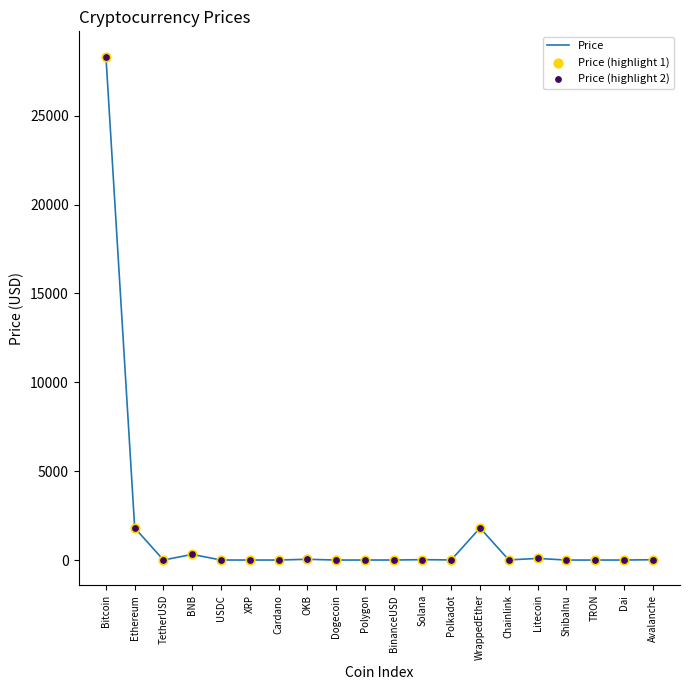

Where is the data nearest to the value 14164?

Ethereum